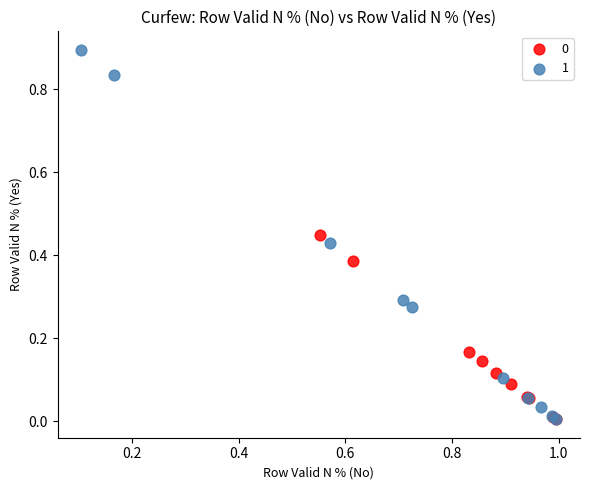

Which series contains the highest Y value?

1